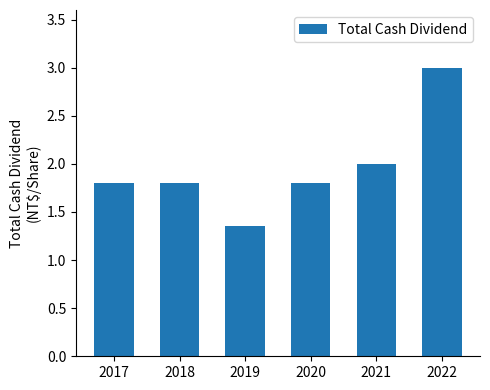

How many distinct data groups are displayed?

1